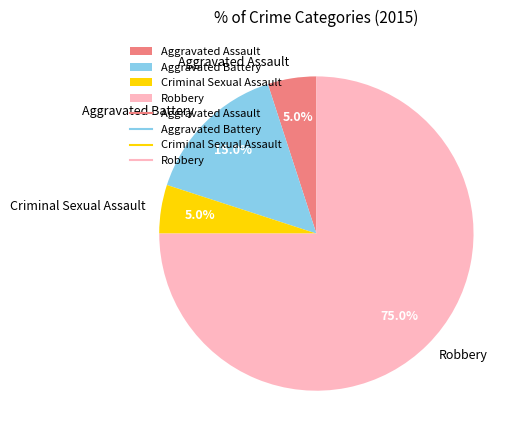

Combined, do Criminal Sexual Assault and Aggravated Battery account for over 50%?

No